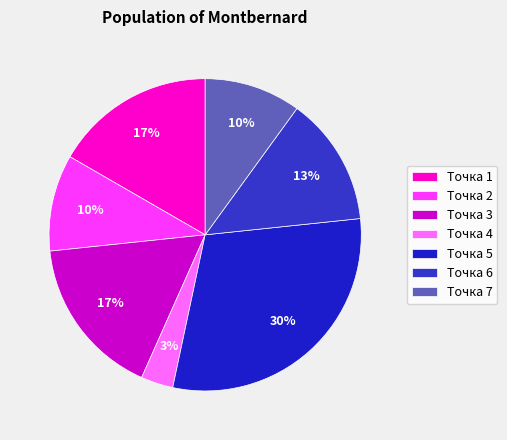

What is the smallest slice in the pie chart?

Точка 4